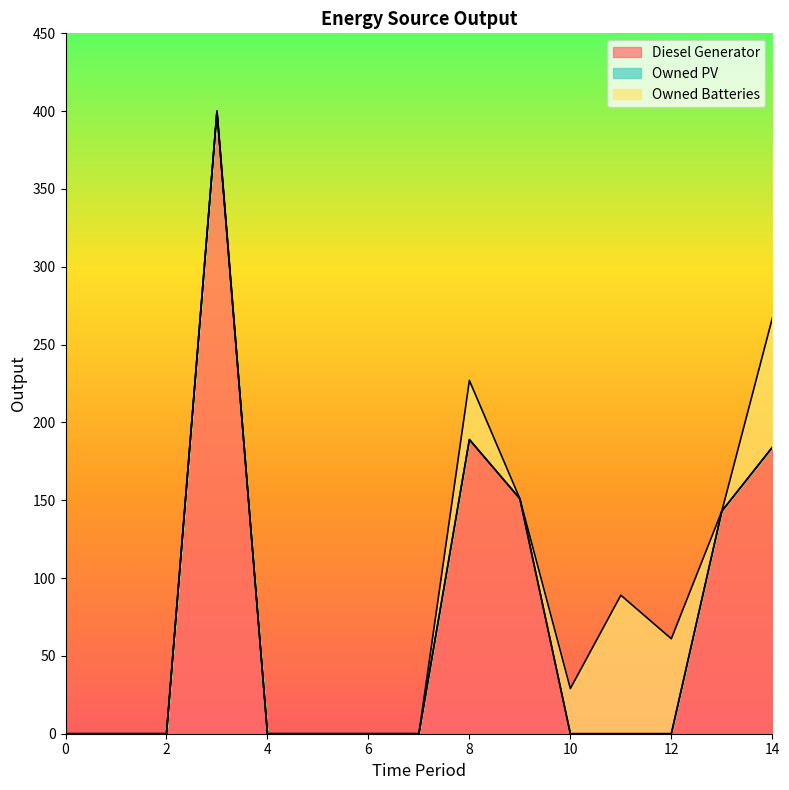

Between 4 and 14, which series saw the biggest shift?

Diesel Generator